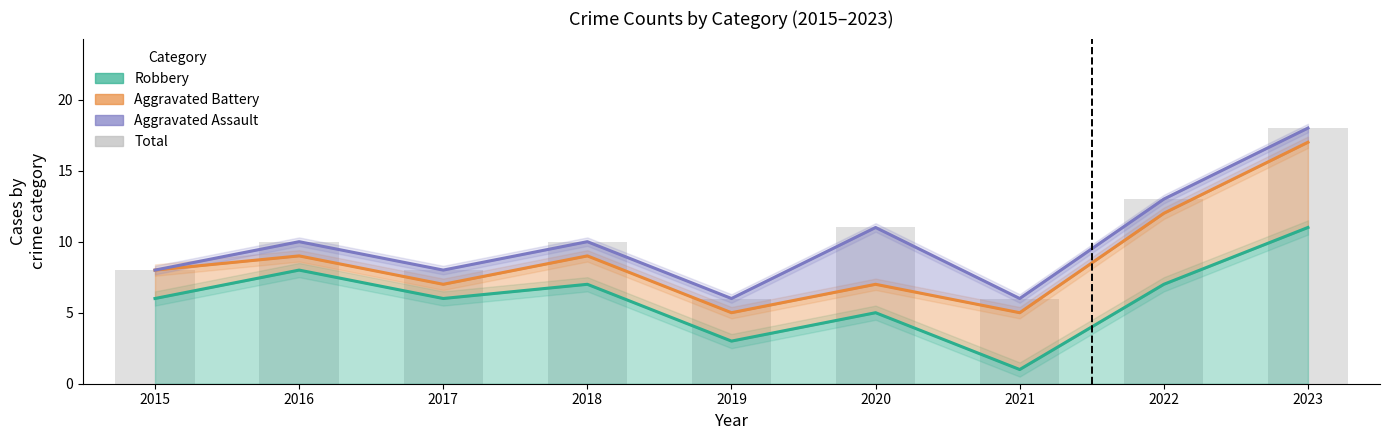

Does the chart contain stacked bars?

No